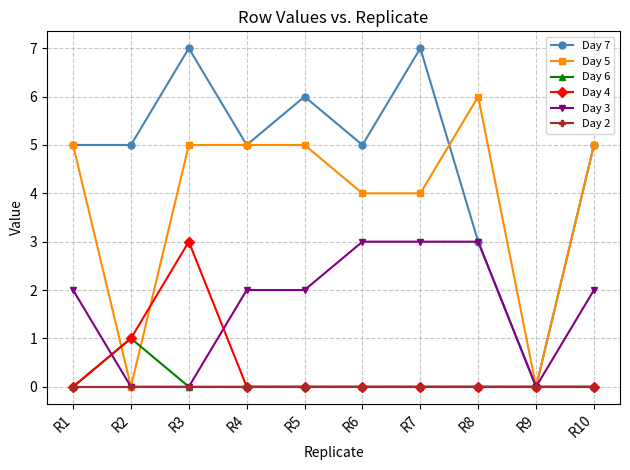

Which series has the widest spread of values?

Day 7